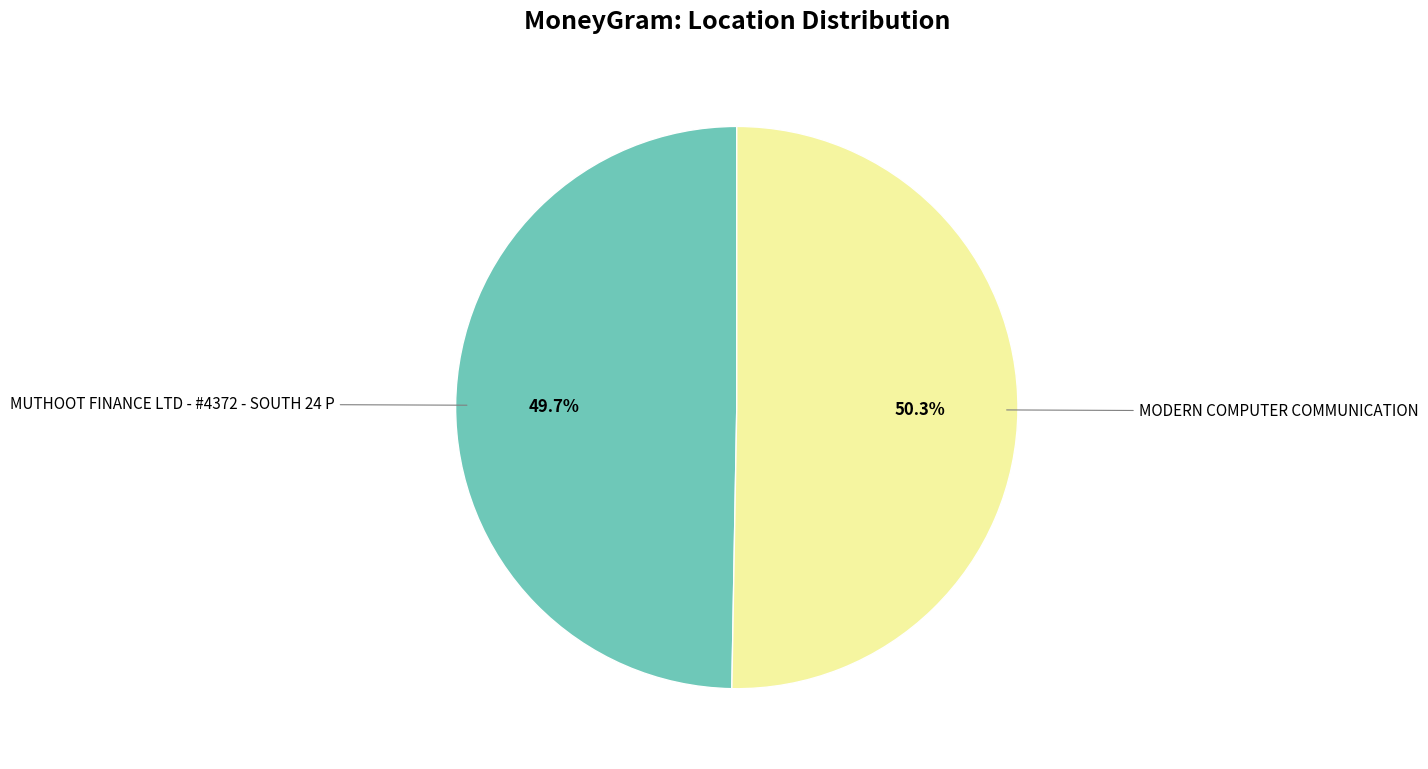

Is there a majority slice in this chart?

Yes